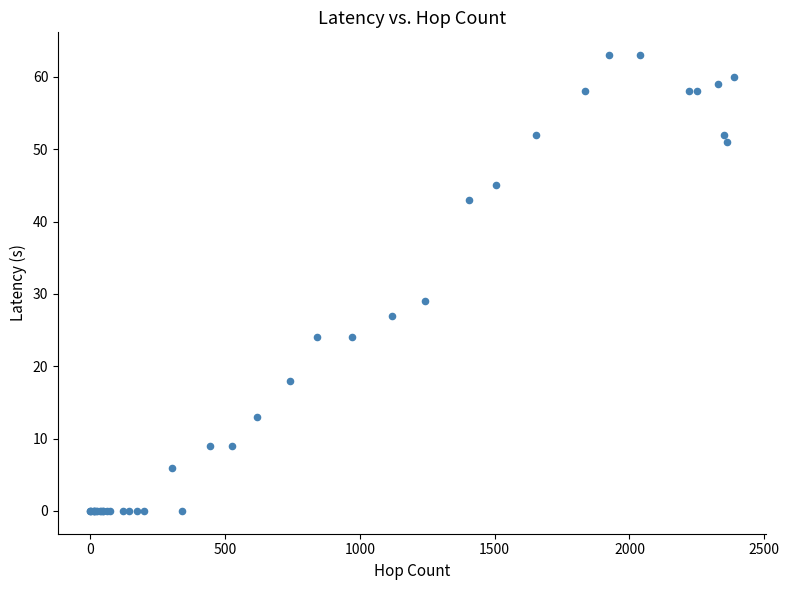

What Y value in the scatter plot is closest to 31?

29